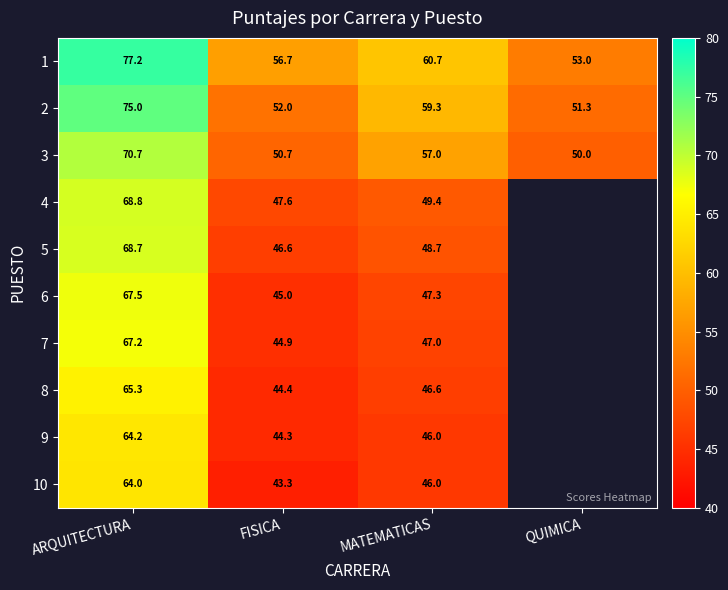

True or false: 6 has a value of 15.2 at MATEMATICAS.

False